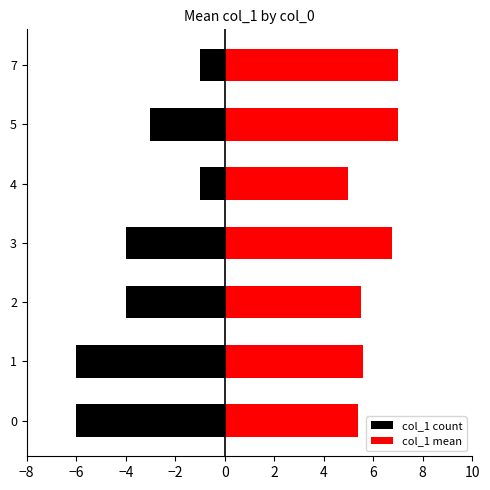

What is the change in value from 2 to 5?

+1.5